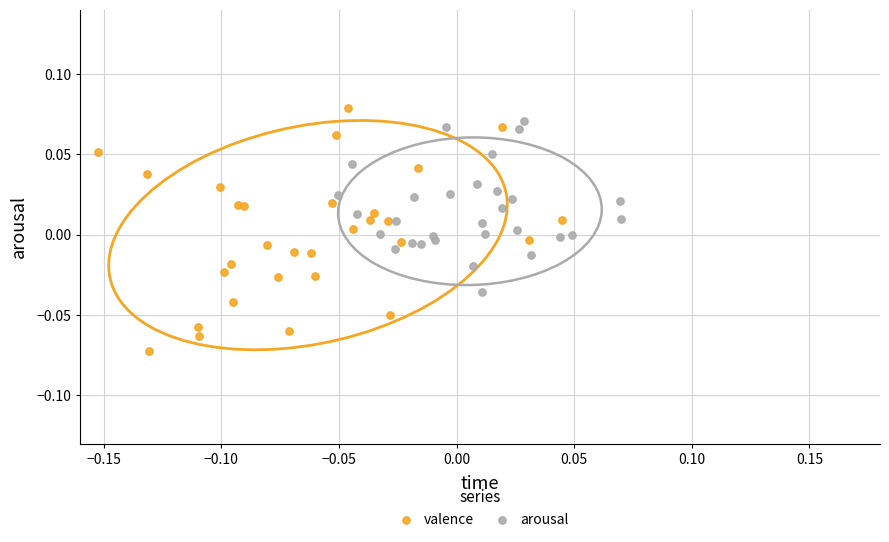

Which series contains the lowest Y value?

valence